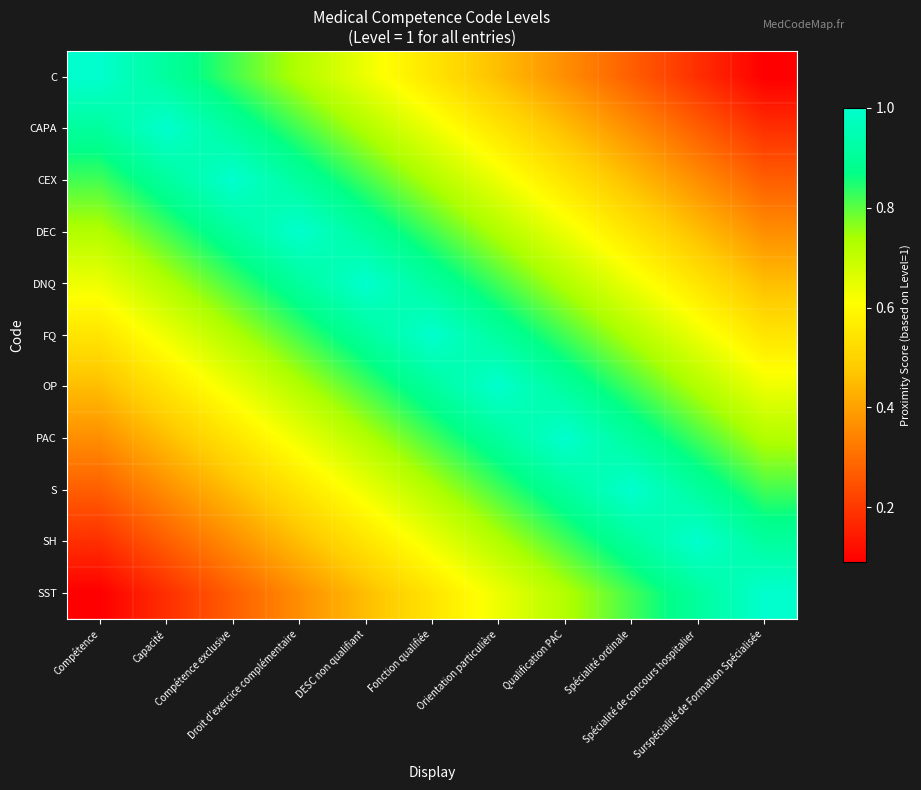

Reading right to left, extract all data points from this chart.

C: Surspécialité de Formation Spécialisée=0.1	Spécialité de concours hospitalier=0.2	Spécialité ordinale=0.3	Qualification PAC=0.4	Orientation particulière=0.5	Fonction qualifiée=0.5	DESC non qualifiant=0.6	Droit d’exercice complémentaire=0.7	Compétence exclusive=0.8	Capacité=0.9	Compétence=1.0
CAPA: Surspécialité de Formation Spécialisée=0.2	Spécialité de concours hospitalier=0.3	Spécialité ordinale=0.4	Qualification PAC=0.5	Orientation particulière=0.5	Fonction qualifiée=0.6	DESC non qualifiant=0.7	Droit d’exercice complémentaire=0.8	Compétence exclusive=0.9	Capacité=1.0	Compétence=0.9
CEX: Surspécialité de Formation Spécialisée=0.3	Spécialité de concours hospitalier=0.4	Spécialité ordinale=0.5	Qualification PAC=0.5	Orientation particulière=0.6	Fonction qualifiée=0.7	DESC non qualifiant=0.8	Droit d’exercice complémentaire=0.9	Compétence exclusive=1.0	Capacité=0.9	Compétence=0.8
DEC: Surspécialité de Formation Spécialisée=0.4	Spécialité de concours hospitalier=0.5	Spécialité ordinale=0.5	Qualification PAC=0.6	Orientation particulière=0.7	Fonction qualifiée=0.8	DESC non qualifiant=0.9	Droit d’exercice complémentaire=1.0	Compétence exclusive=0.9	Capacité=0.8	Compétence=0.7
DNQ: Surspécialité de Formation Spécialisée=0.5	Spécialité de concours hospitalier=0.5	Spécialité ordinale=0.6	Qualification PAC=0.7	Orientation particulière=0.8	Fonction qualifiée=0.9	DESC non qualifiant=1.0	Droit d’exercice complémentaire=0.9	Compétence exclusive=0.8	Capacité=0.7	Compétence=0.6
FQ: Surspécialité de Formation Spécialisée=0.5	Spécialité de concours hospitalier=0.6	Spécialité ordinale=0.7	Qualification PAC=0.8	Orientation particulière=0.9	Fonction qualifiée=1.0	DESC non qualifiant=0.9	Droit d’exercice complémentaire=0.8	Compétence exclusive=0.7	Capacité=0.6	Compétence=0.5
OP: Surspécialité de Formation Spécialisée=0.6	Spécialité de concours hospitalier=0.7	Spécialité ordinale=0.8	Qualification PAC=0.9	Orientation particulière=1.0	Fonction qualifiée=0.9	DESC non qualifiant=0.8	Droit d’exercice complémentaire=0.7	Compétence exclusive=0.6	Capacité=0.5	Compétence=0.5
PAC: Surspécialité de Formation Spécialisée=0.7	Spécialité de concours hospitalier=0.8	Spécialité ordinale=0.9	Qualification PAC=1.0	Orientation particulière=0.9	Fonction qualifiée=0.8	DESC non qualifiant=0.7	Droit d’exercice complémentaire=0.6	Compétence exclusive=0.5	Capacité=0.5	Compétence=0.4
S: Surspécialité de Formation Spécialisée=0.8	Spécialité de concours hospitalier=0.9	Spécialité ordinale=1.0	Qualification PAC=0.9	Orientation particulière=0.8	Fonction qualifiée=0.7	DESC non qualifiant=0.6	Droit d’exercice complémentaire=0.5	Compétence exclusive=0.5	Capacité=0.4	Compétence=0.3
SH: Surspécialité de Formation Spécialisée=0.9	Spécialité de concours hospitalier=1.0	Spécialité ordinale=0.9	Qualification PAC=0.8	Orientation particulière=0.7	Fonction qualifiée=0.6	DESC non qualifiant=0.5	Droit d’exercice complémentaire=0.5	Compétence exclusive=0.4	Capacité=0.3	Compétence=0.2
SST: Surspécialité de Formation Spécialisée=1.0	Spécialité de concours hospitalier=0.9	Spécialité ordinale=0.8	Qualification PAC=0.7	Orientation particulière=0.6	Fonction qualifiée=0.5	DESC non qualifiant=0.5	Droit d’exercice complémentaire=0.4	Compétence exclusive=0.3	Capacité=0.2	Compétence=0.1